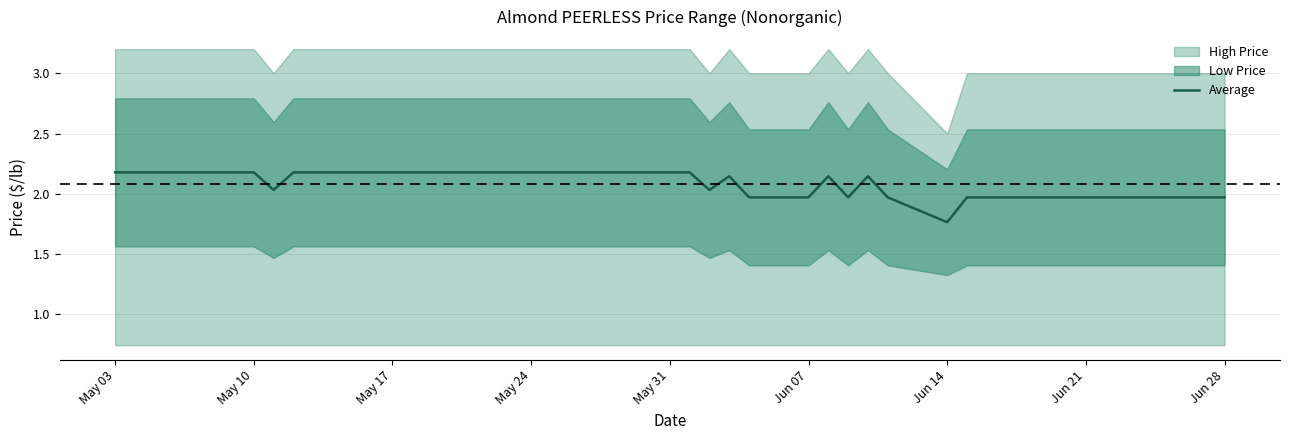

Reading left to right, list all the values displayed in this chart.

2.2	2.2	2.2	2.2	2.2	2.2	2.0	2.2	2.2	2.2	2.2	2.2	2.2	2.2	2.2	2.2	2.2	2.2	2.2	2.2	2.2	2.0	2.1	2.0	2.0	2.1	2.0	2.1	2.0	1.8	2.0	2.0	2.0	2.0	2.0	2.0	2.0	2.0	2.0	2.0